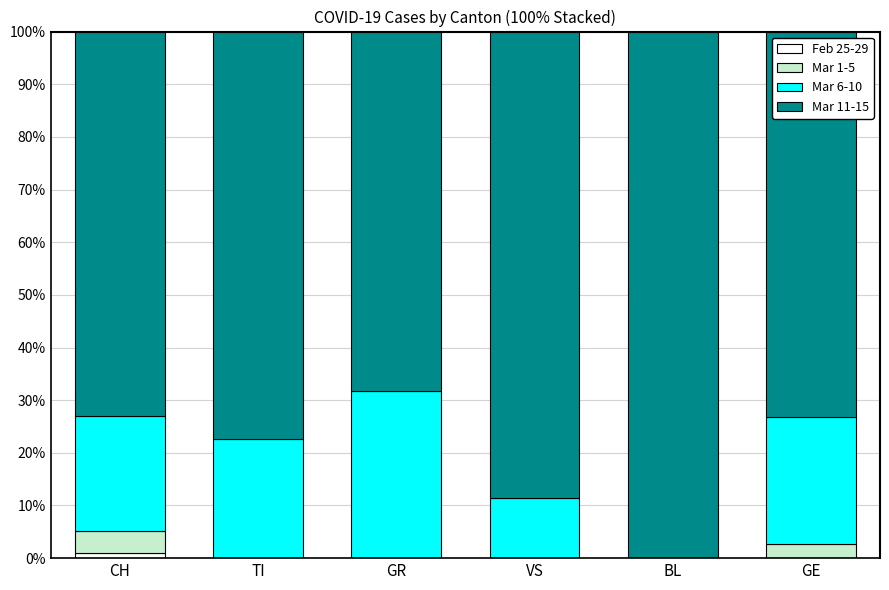

Which has a higher value, CH or GR?

CH